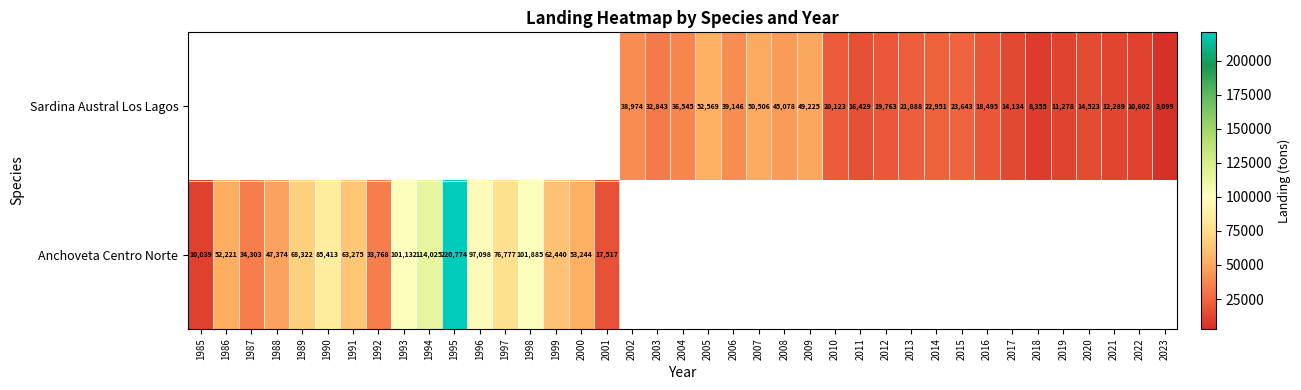

Which label corresponds to the smallest value in the chart?

2023